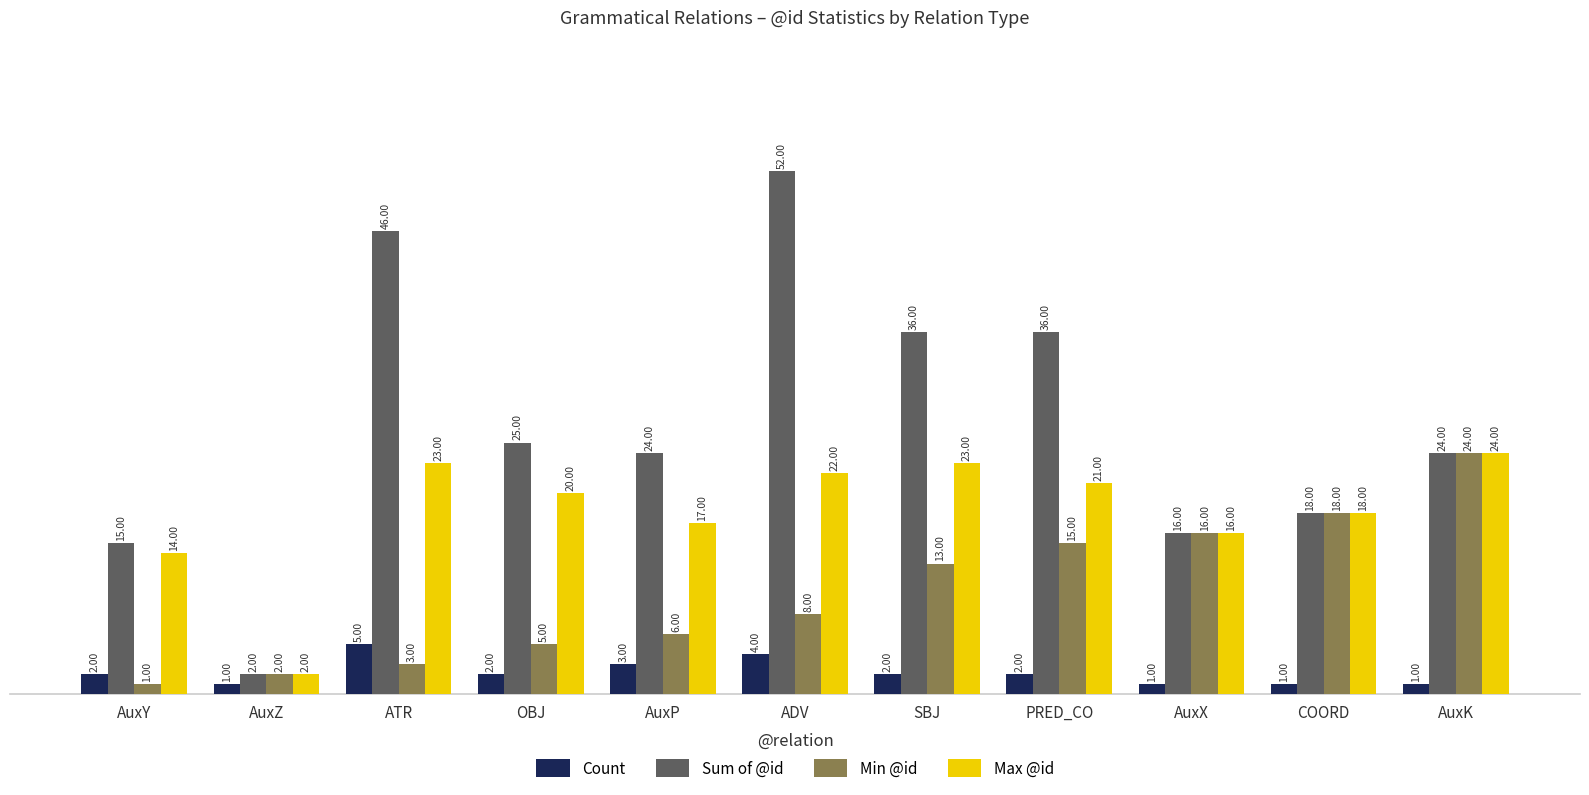

At which label does Max @id reach its minimum?

AuxZ